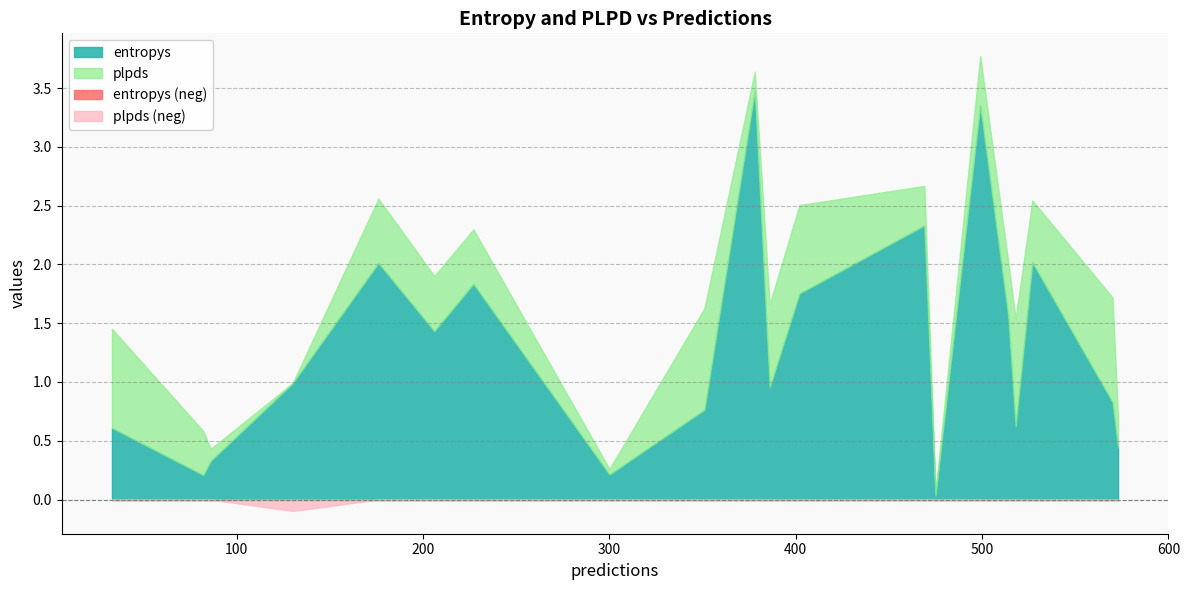

Where is the first local maximum for plpds?

176